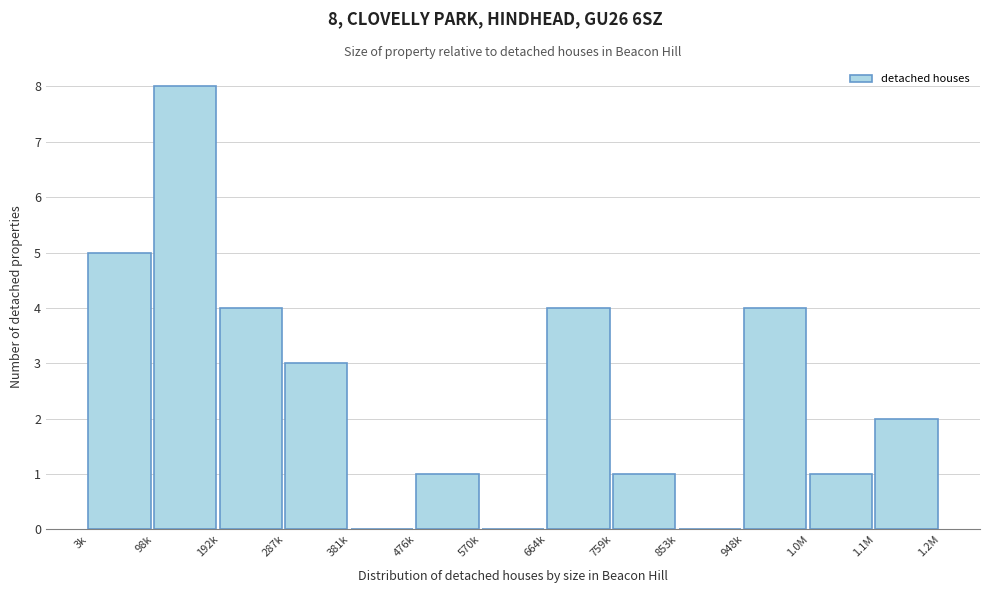

Reading left to right, list all the values displayed in this chart.

3k=5	98k=8	192k=4	287k=3	381k=0	476k=1	570k=0	664k=4	759k=1	853k=0	948k=4	1.0M=1	1.1M=2